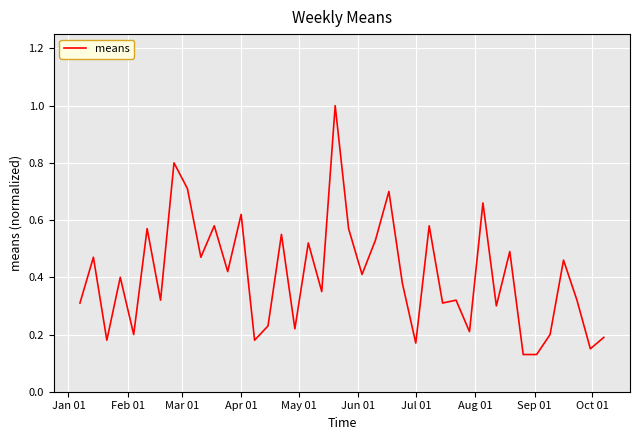

What is the difference between the maximum and minimum values?

0.9